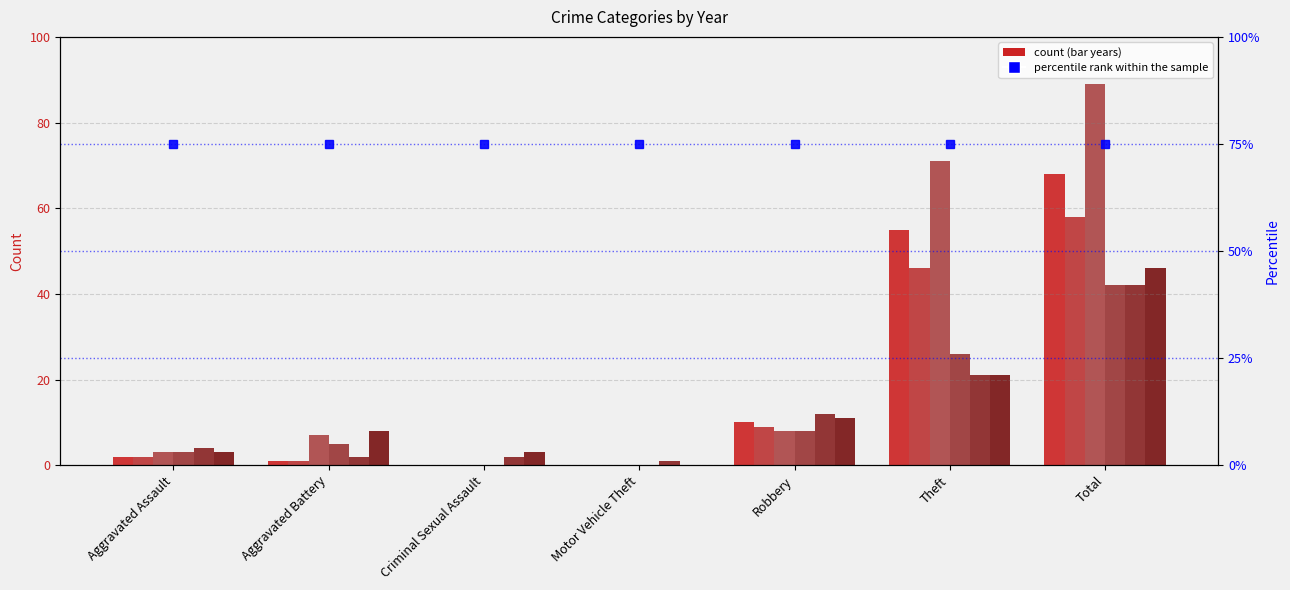

At which category is the sum across all series the highest?

Total